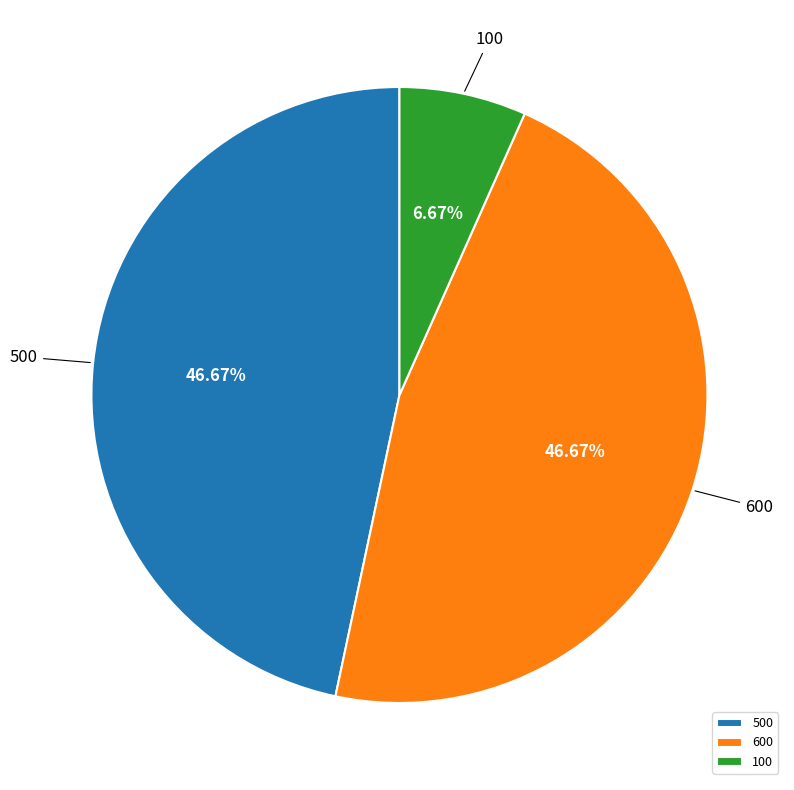

To the nearest percent, what is the difference between the largest and smallest slice percentages?

40%